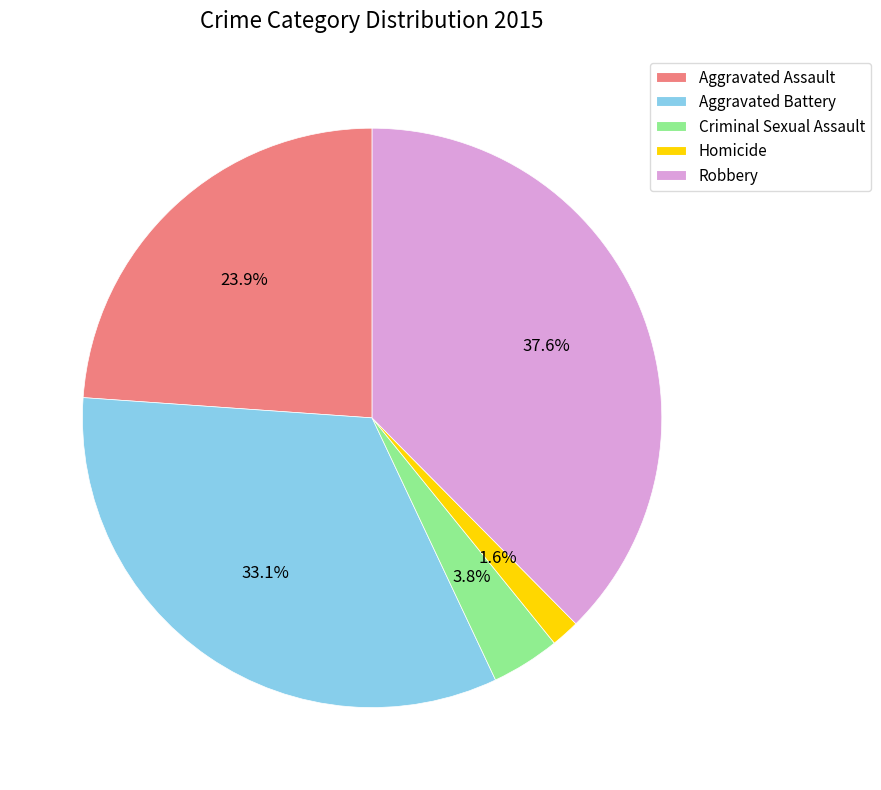

Is it true that Homicide is 2% of the pie?

True